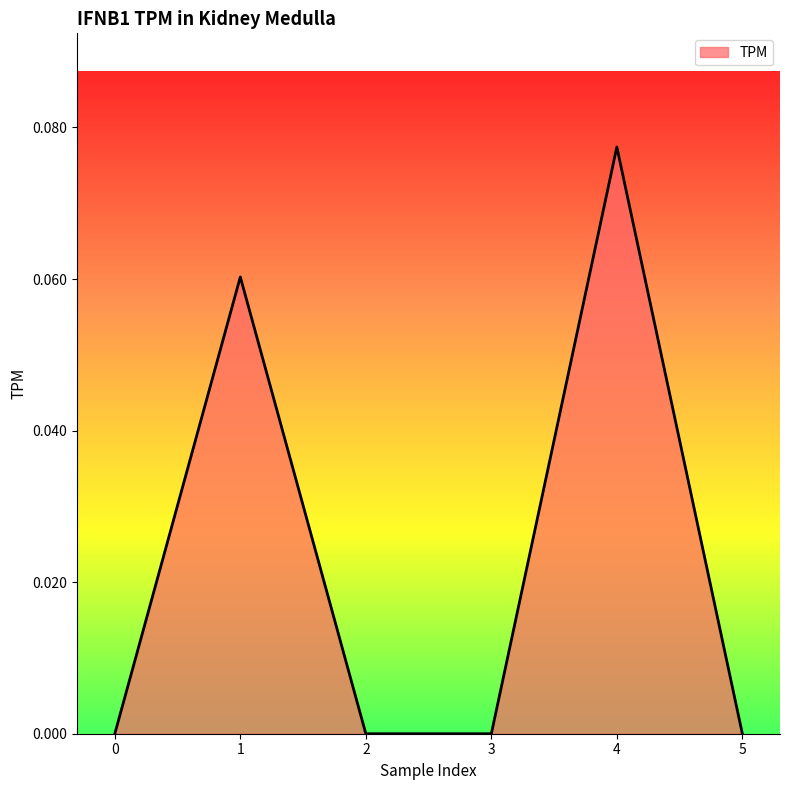

Is it true that the value at 3 is -0.1?

False